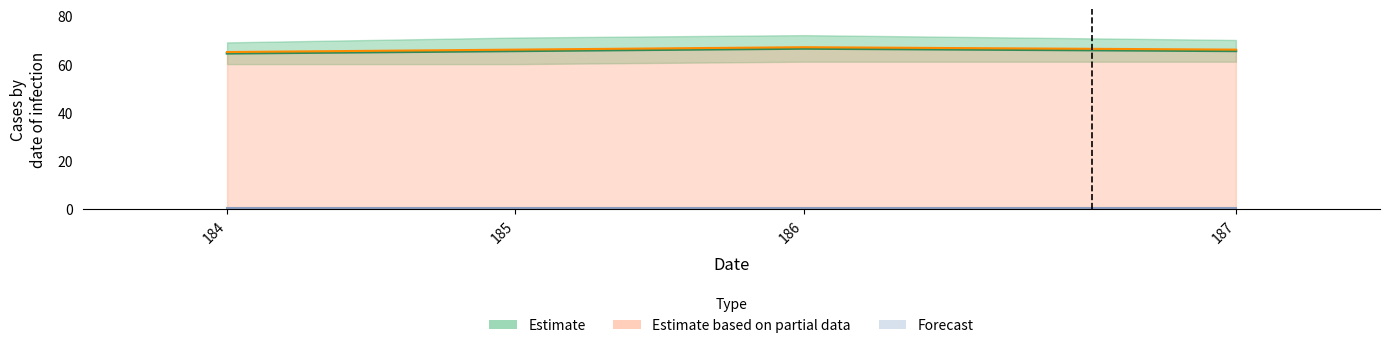

What is the difference between the highest and lowest values at 184.0?

69.0